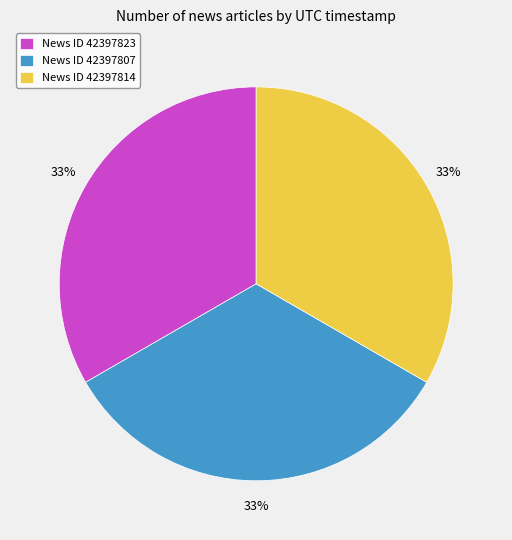

How many segments does this pie chart have?

3